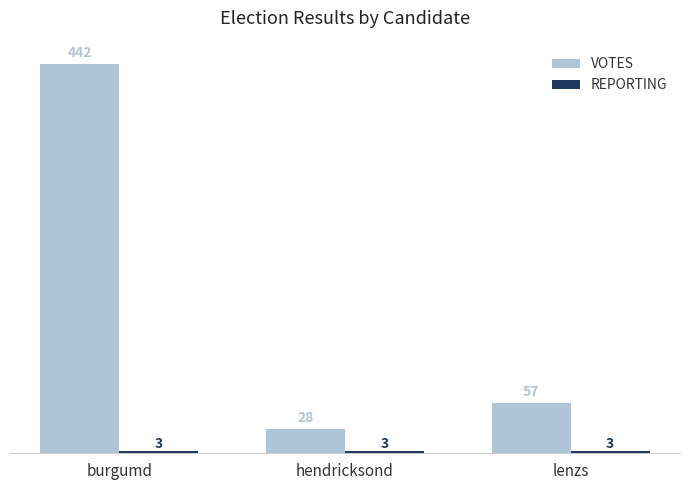

Which series has the largest total across all categories?

VOTES